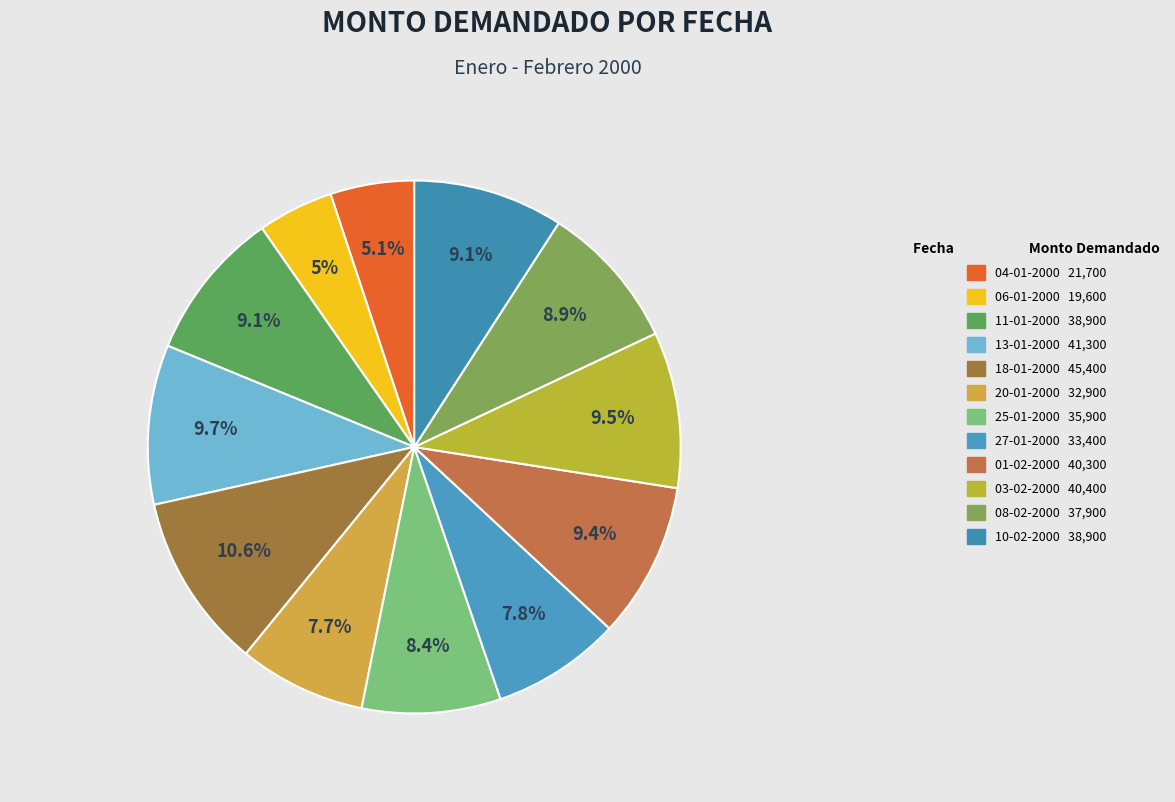

Which slice is the largest?

18-01-2000